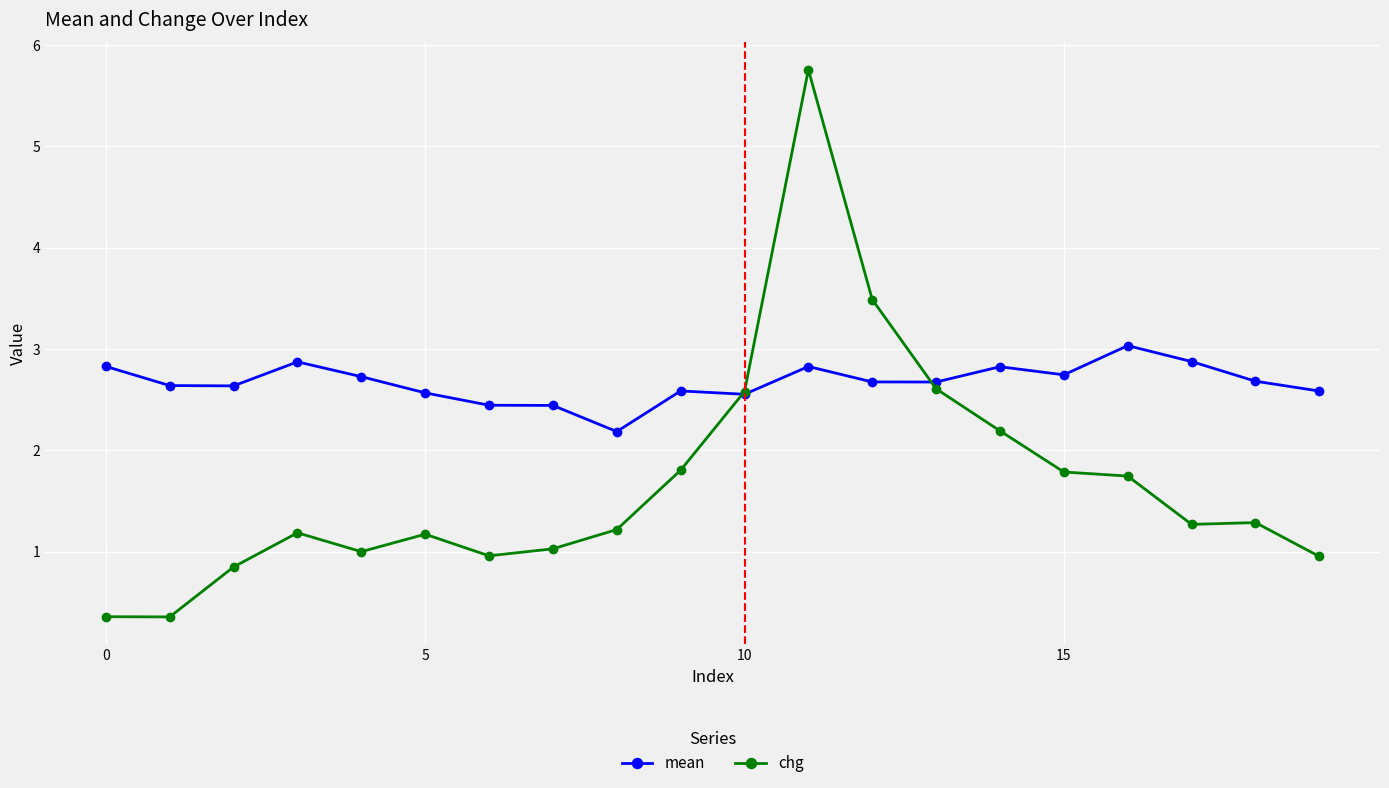

Which series has the largest total across all categories?

mean